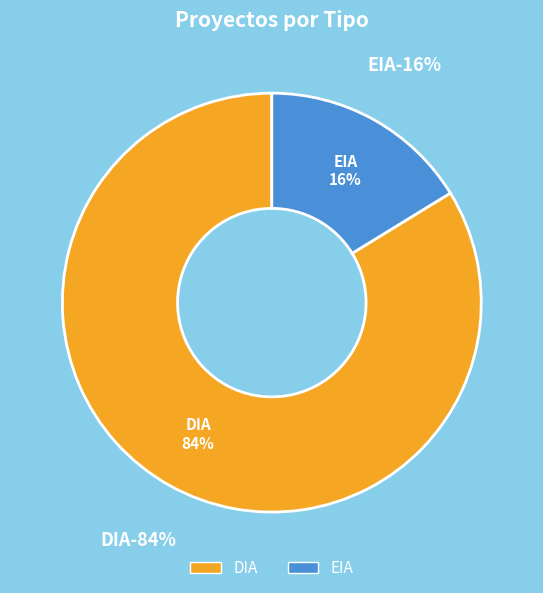

Does EIA account for over 50% of the chart?

No